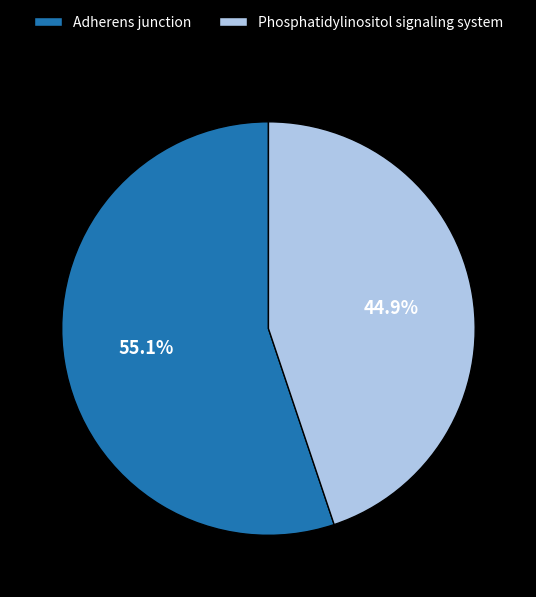

Does Phosphatidylinositol signaling system account for over 50% of the chart?

No